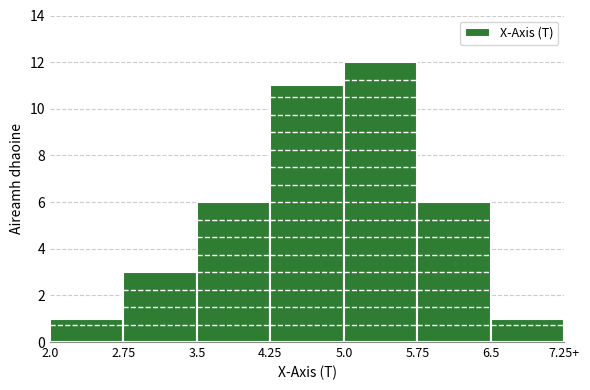

Reading right to left, extract all data points from this chart.

1	6	12	11	6	3	1